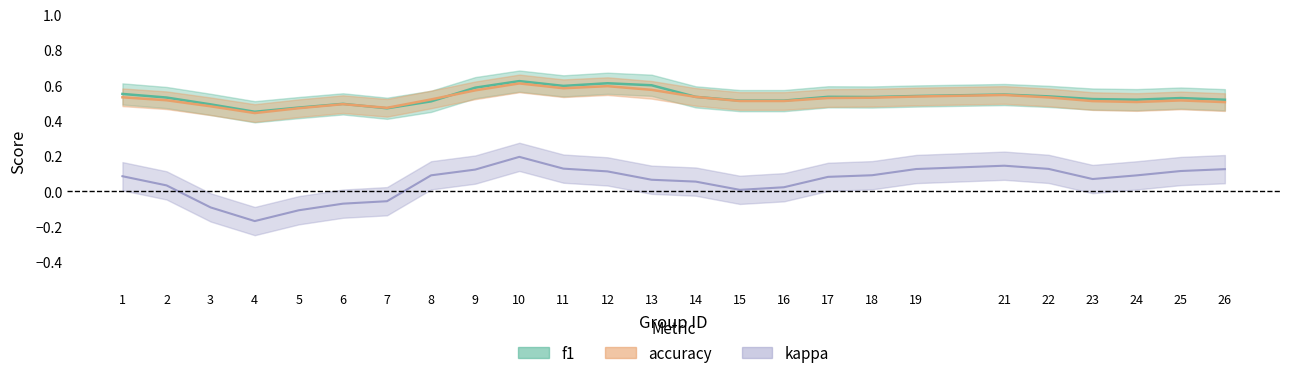

Between 25 and 26, which series saw the biggest shift?

kappa